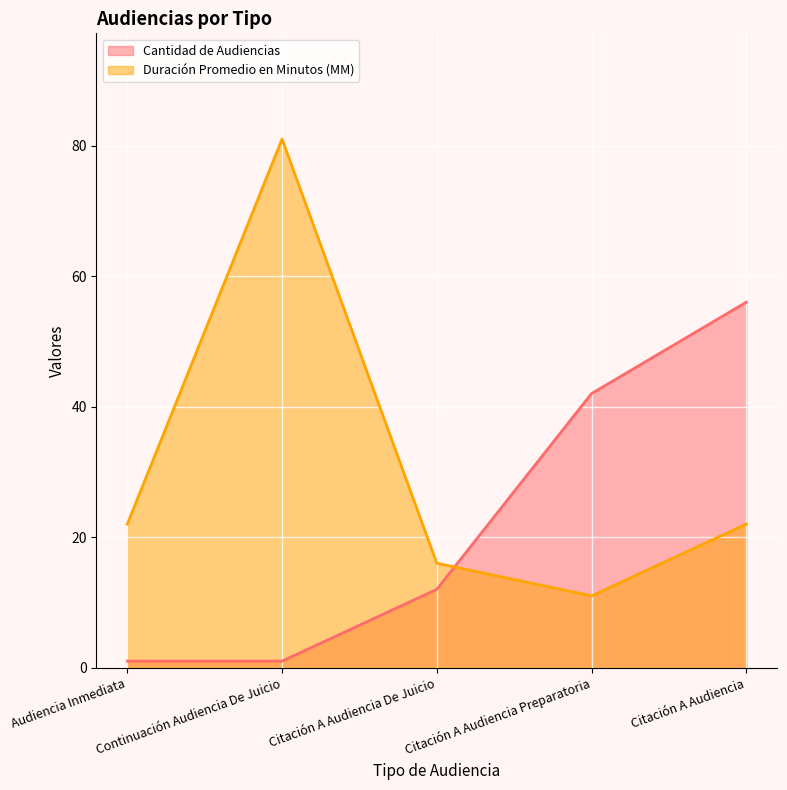

Which series has the largest range (max minus min)?

Duración Promedio en Minutos (MM)